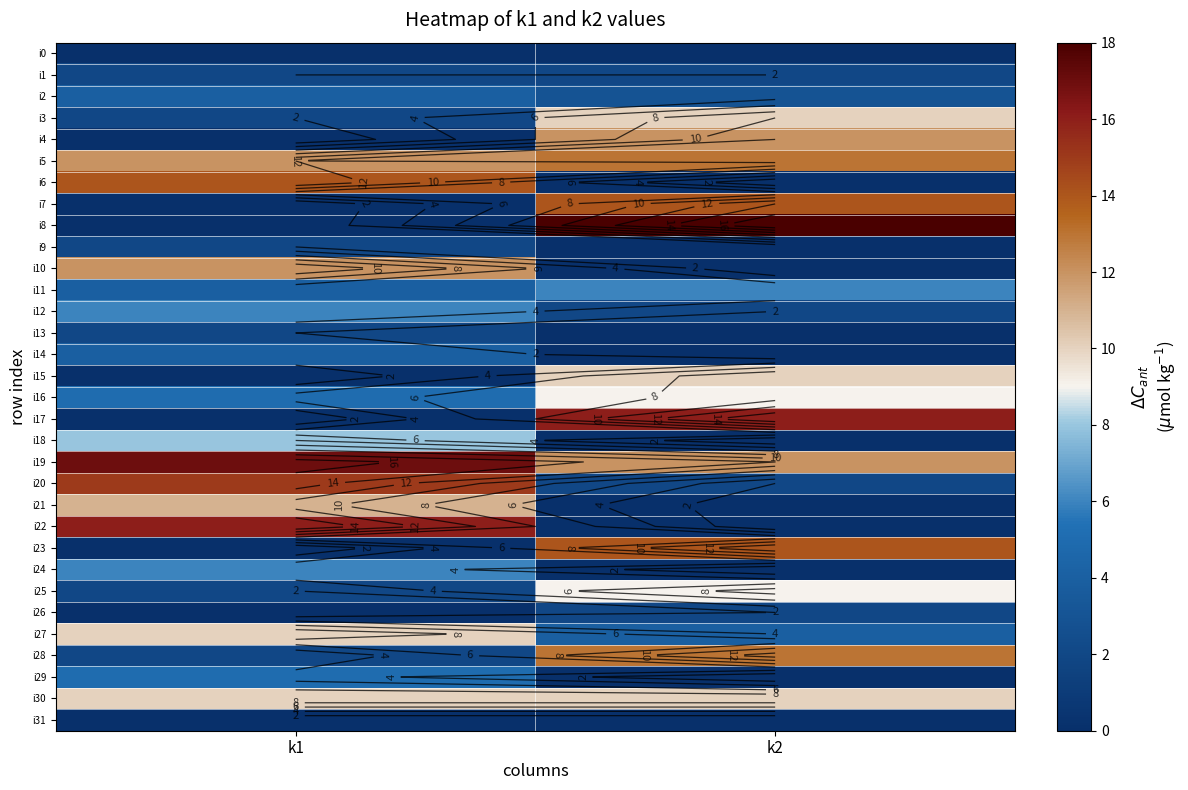

What is the difference between the maximum and minimum values in the i19 series?

5